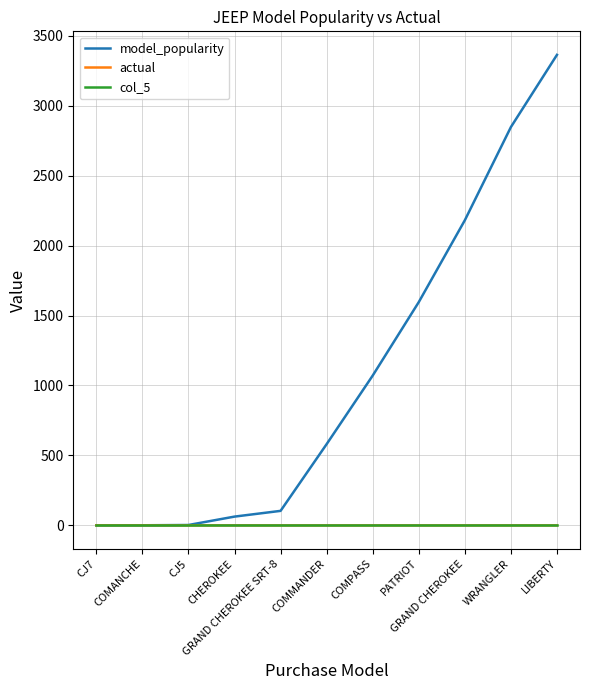

How many categories are shown in the chart?

11